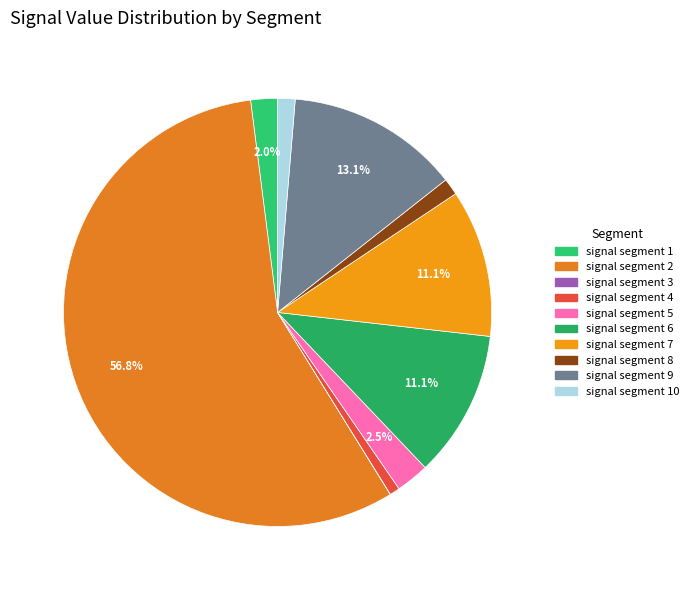

How many slices are in this pie chart?

10